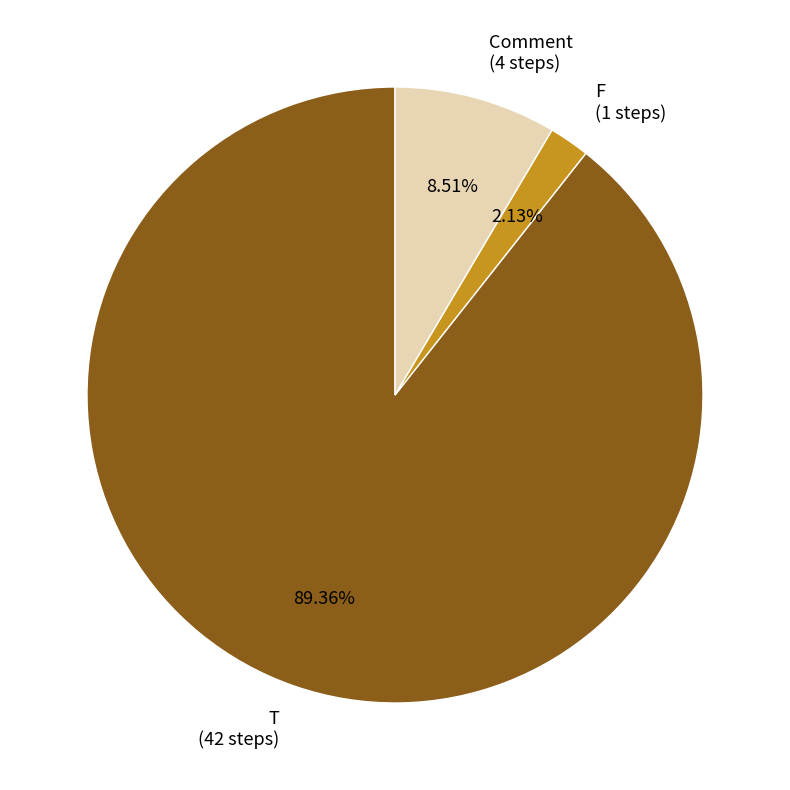

Count the number of slices in the pie.

3